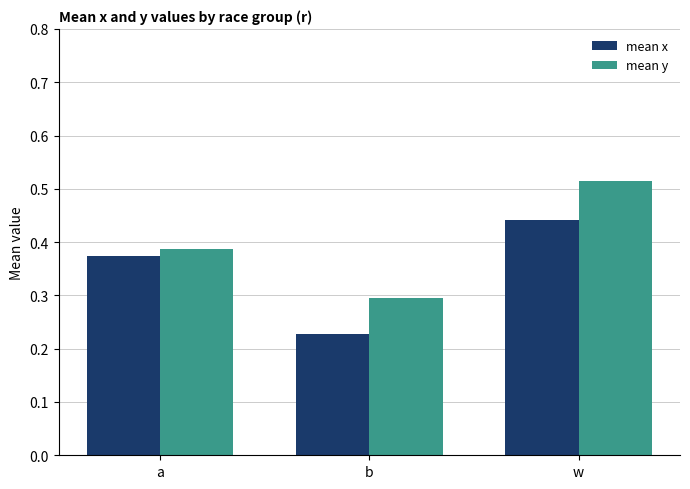

Rank the series by their maximum value, from highest to lowest.

mean y, mean x